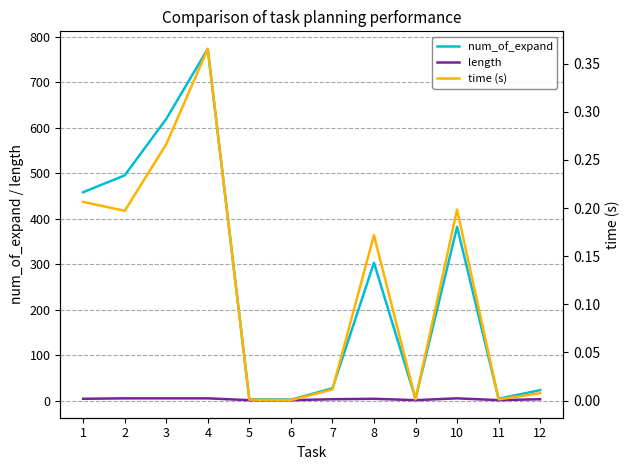

Reading left to right, extract all data points from this chart.

num_of_expand: 458.0	495.0	619.0	773.0	3.0	2.0	27.0	303.0	4.0	382.0	4.0	23.0
length: 4.0	5.0	5.0	5.0	1.0	1.0	3.0	4.0	1.0	5.0	1.0	3.0
time (s): 0.2	0.2	0.3	0.4	0.0	0.0	0.0	0.2	0.0	0.2	0.0	0.0